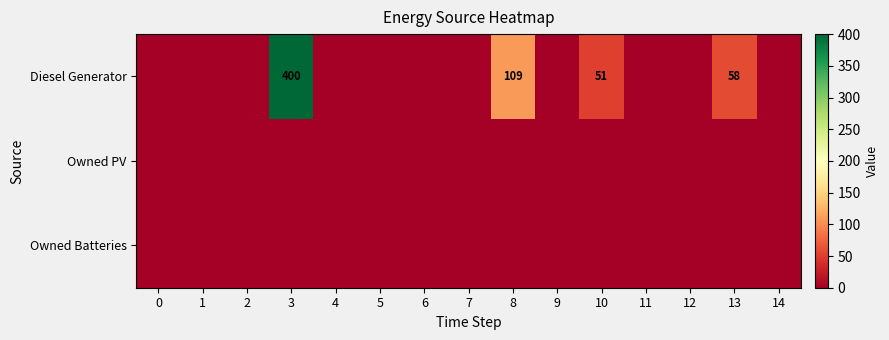

Between 4 and 10, which series saw the biggest shift?

Diesel Generator